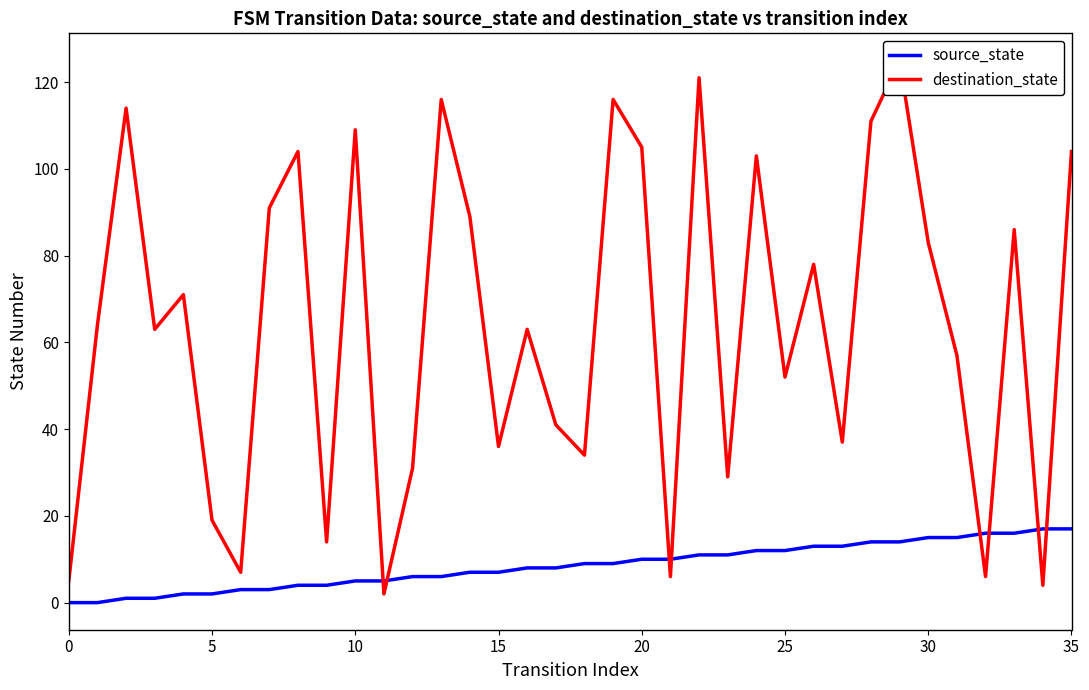

What is the label of the 25th point from the right?

11